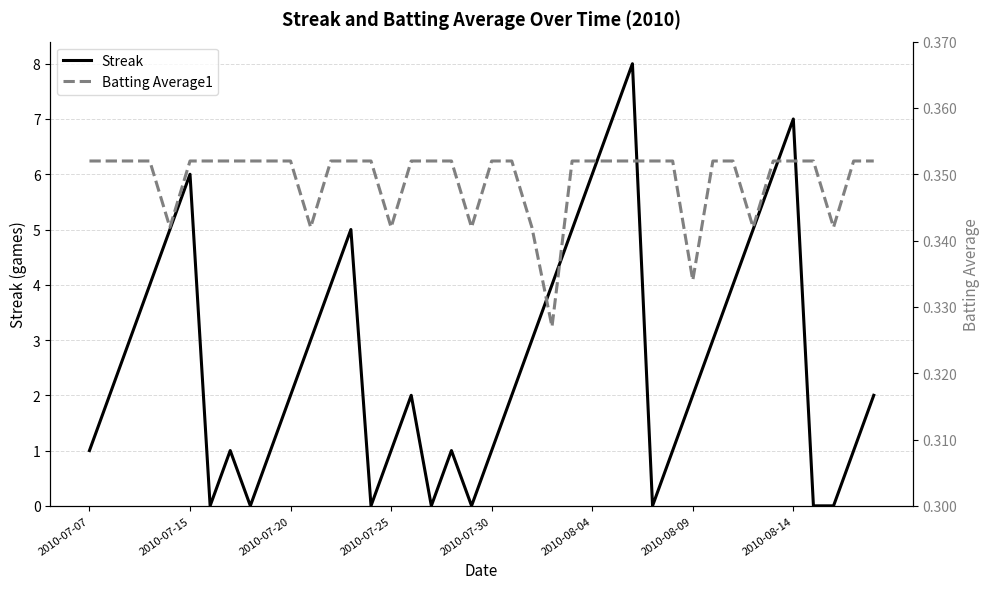

Is it true that Streak equals 0 at 2010-07-30?

False